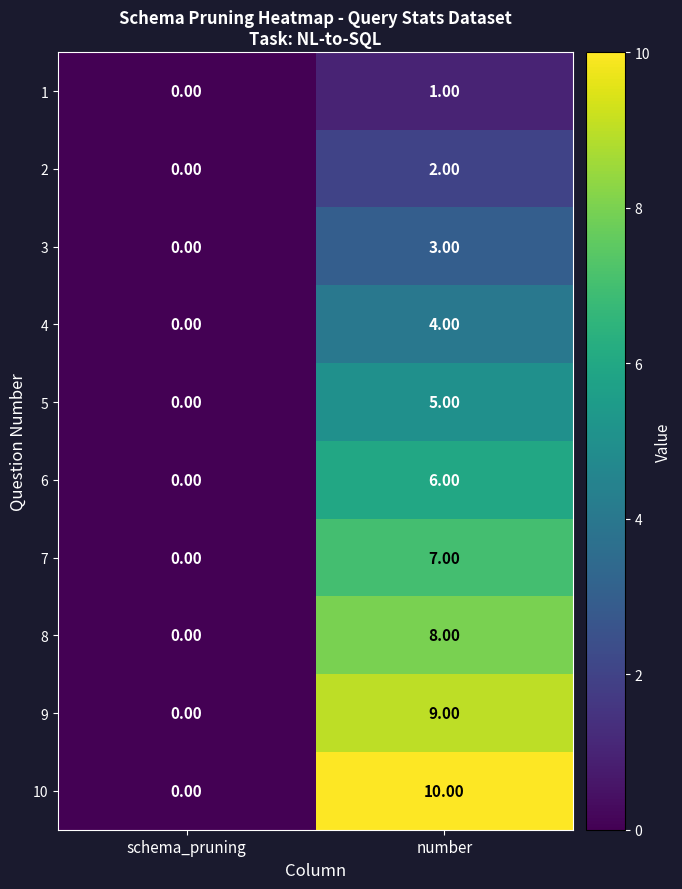

Rank the categories by 6 value from lowest to highest.

schema_pruning, number